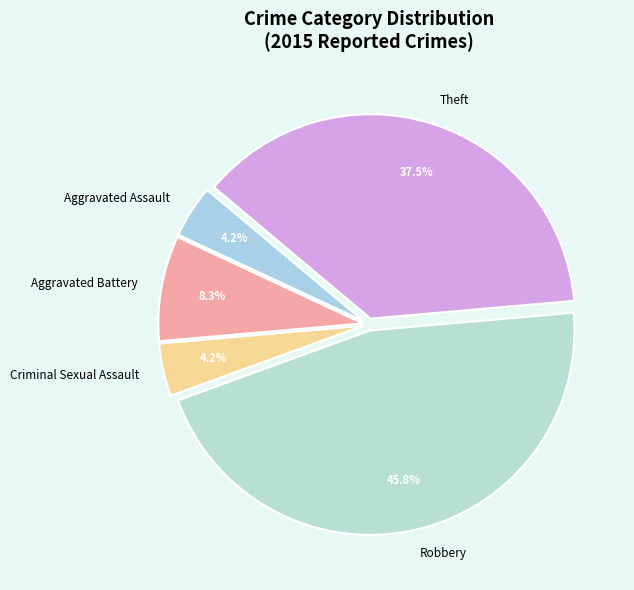

To the nearest percent, what is the difference between the Robbery and Theft slice percentages?

8%